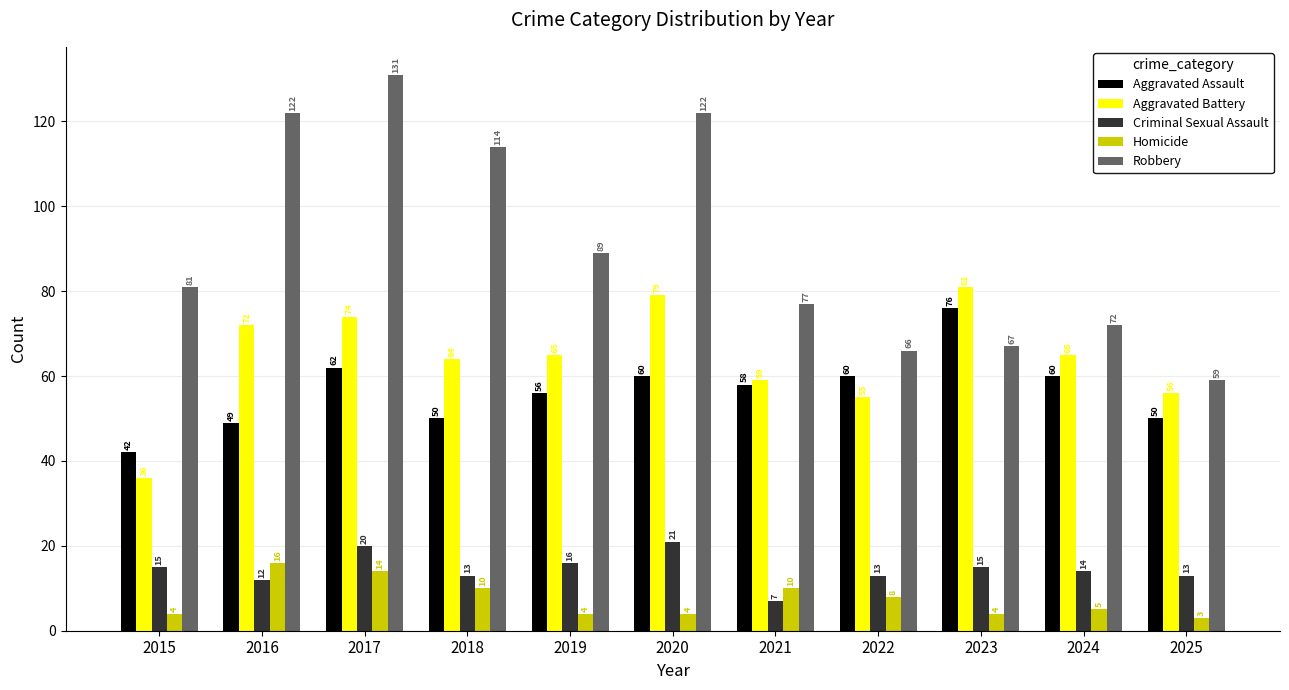

At how many categories does at least one series exceed 73?

8